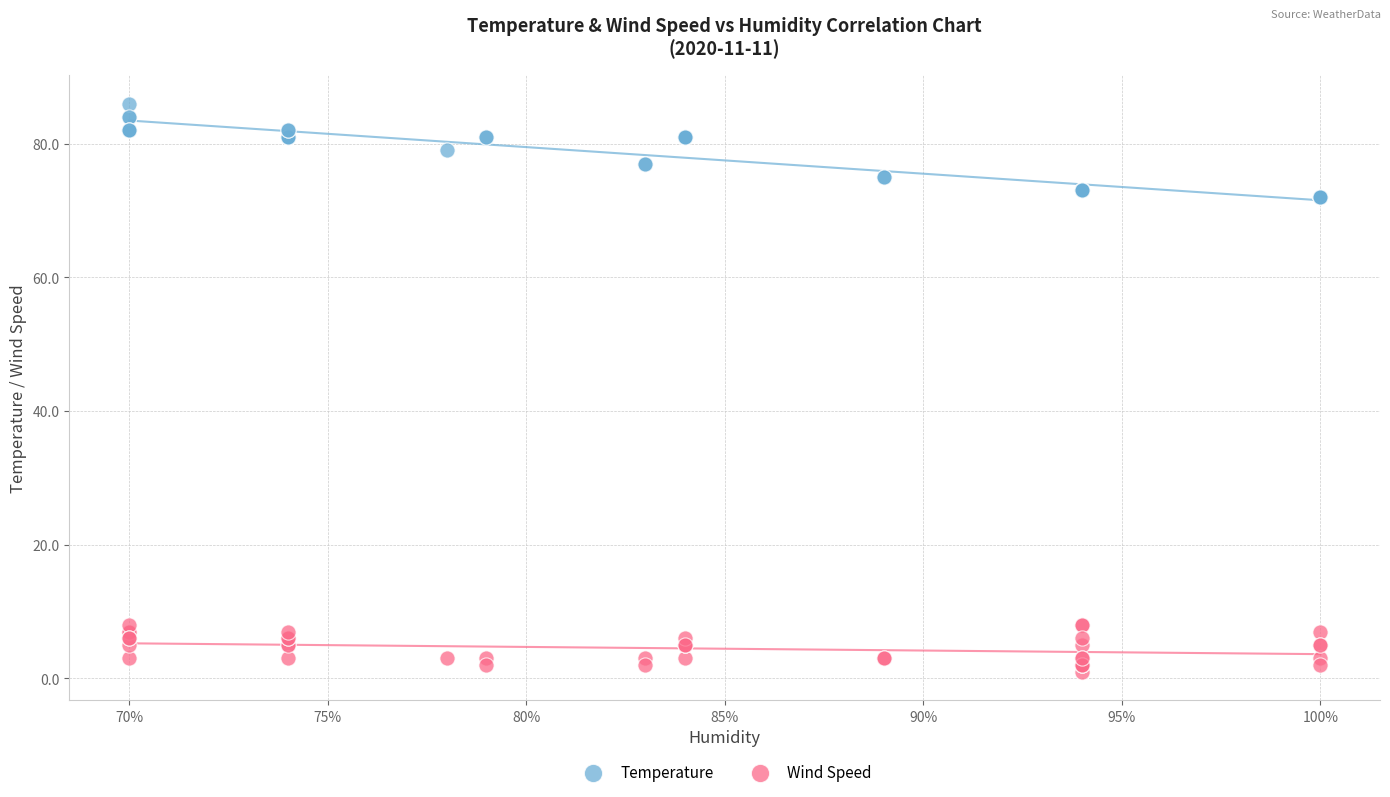

What are all the series names shown in the legend?

Temperature, Wind Speed